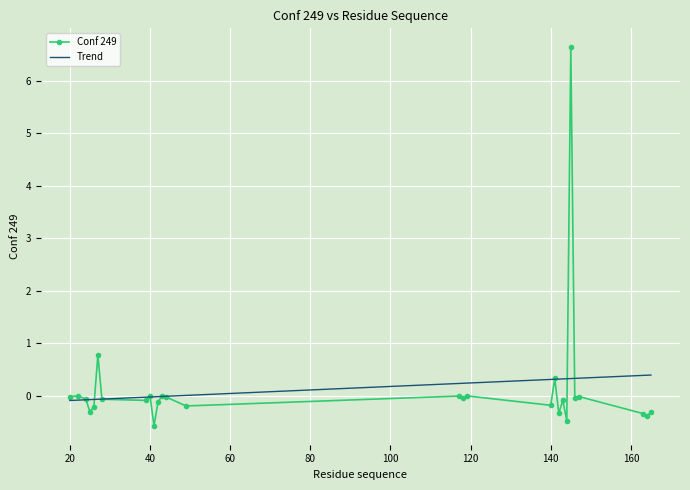

What is the difference between the second highest and minimum values?

1.4